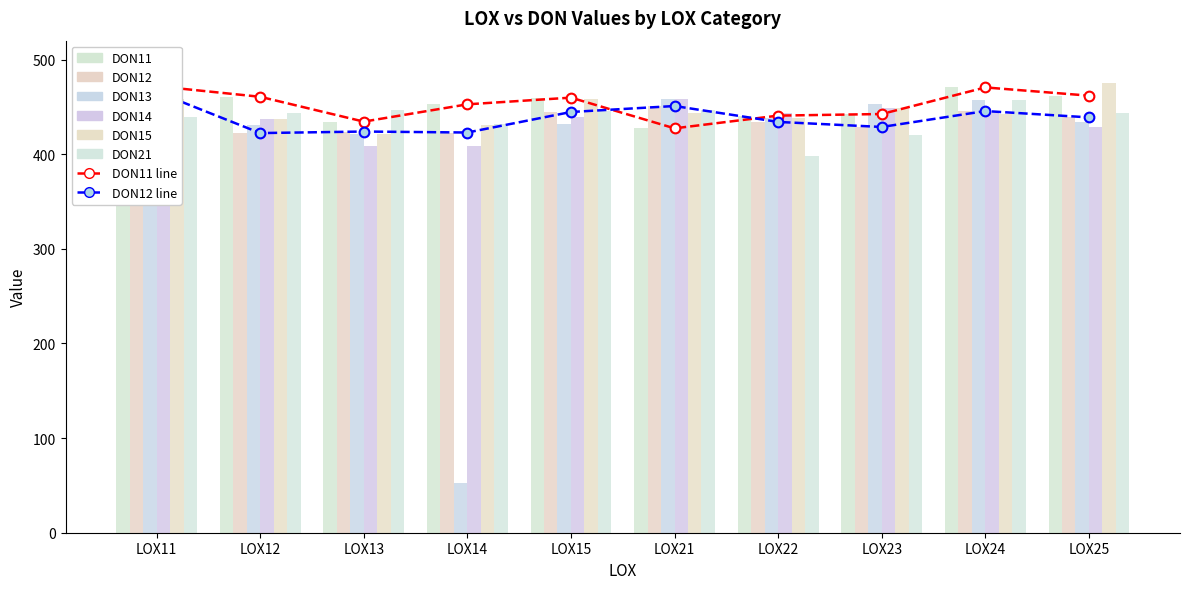

What is the value of the DON13 bar at the 4th from the left?

53.1